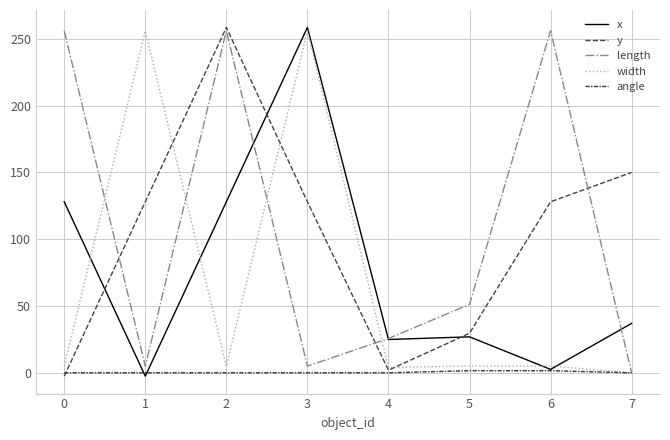

Is the value of x at 1 greater than the value of angle at 6?

No